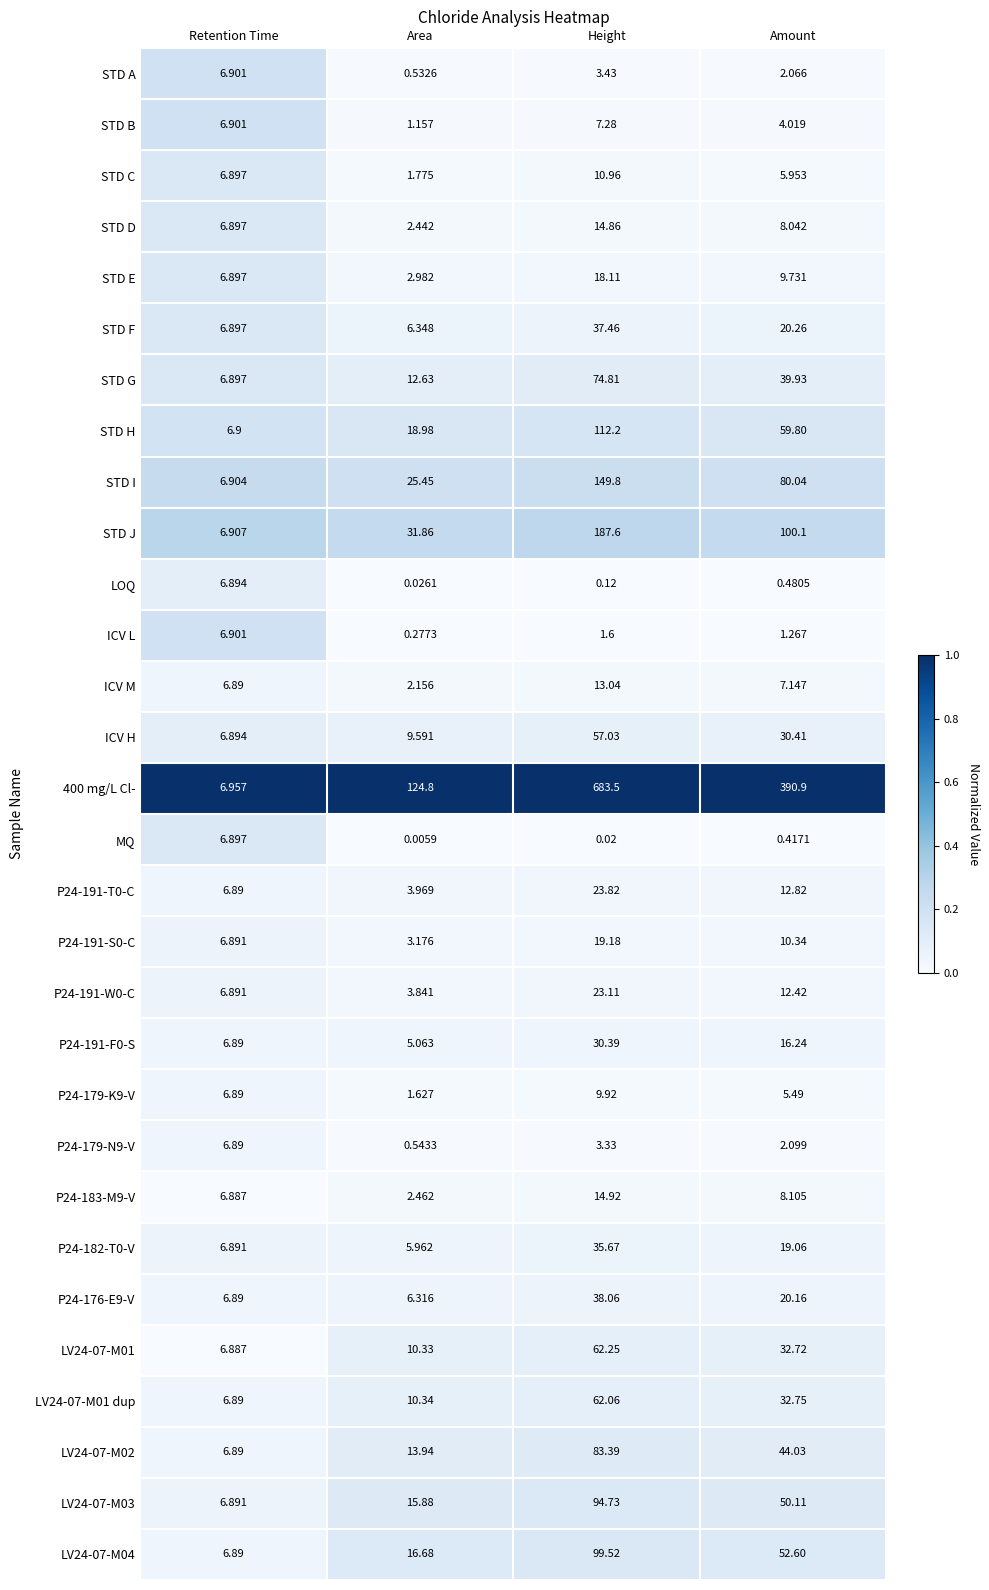

Which series has the largest total across all categories?

400 mg/L Cl-